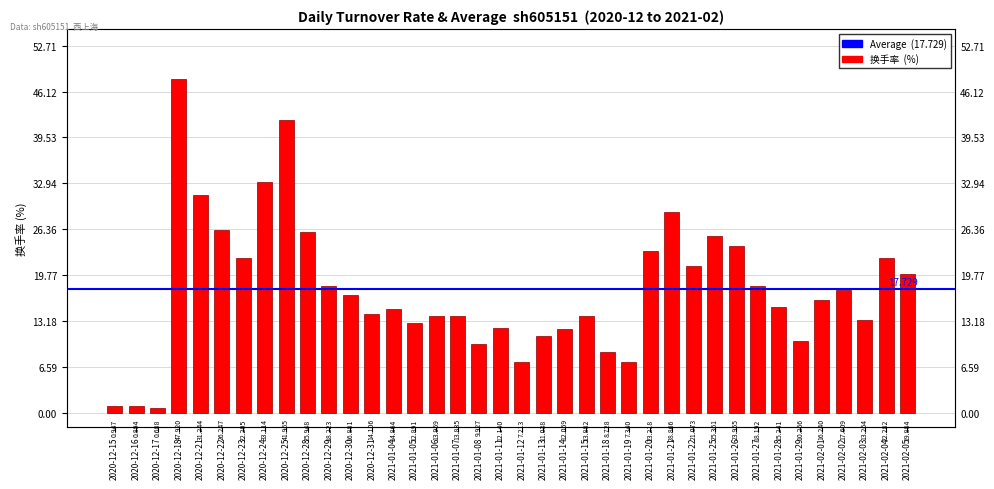

What is the sum of all values?

673.7